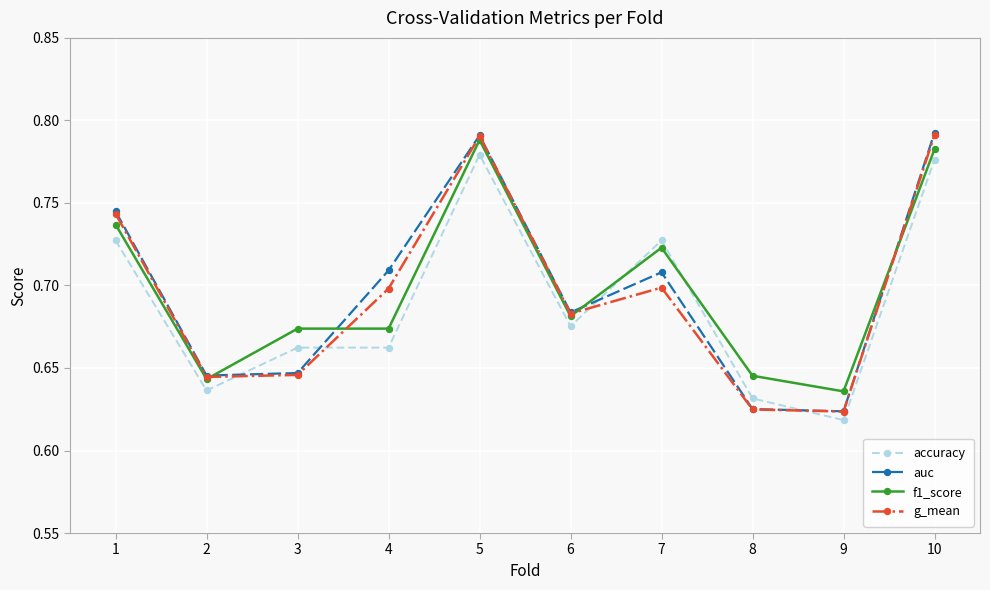

Where do g_mean and accuracy first cross each other?

2 and 3